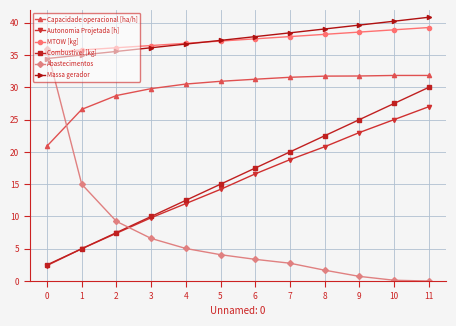

True or false: Autonomia Projetada [h] has more than 1 points higher than both neighbors.

False